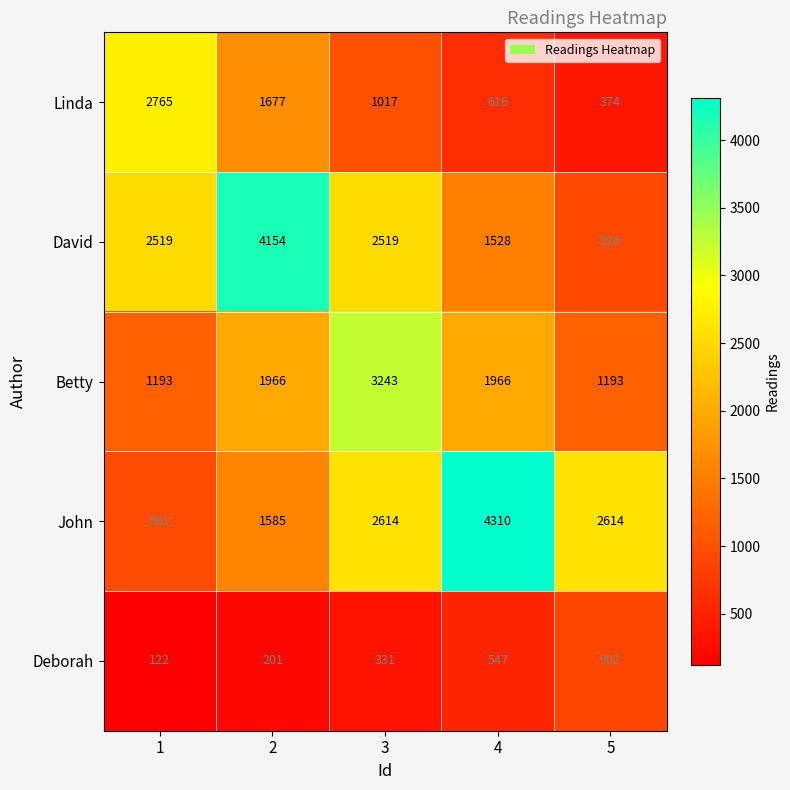

Reading left to right, transcribe all the data shown in this chart.

Linda: 2765	1677	1017	616	374
David: 2519	4154	2519	1528	926
Betty: 1193	1966	3243	1966	1193
John: 961	1585	2614	4310	2614
Deborah: 122	201	331	547	902